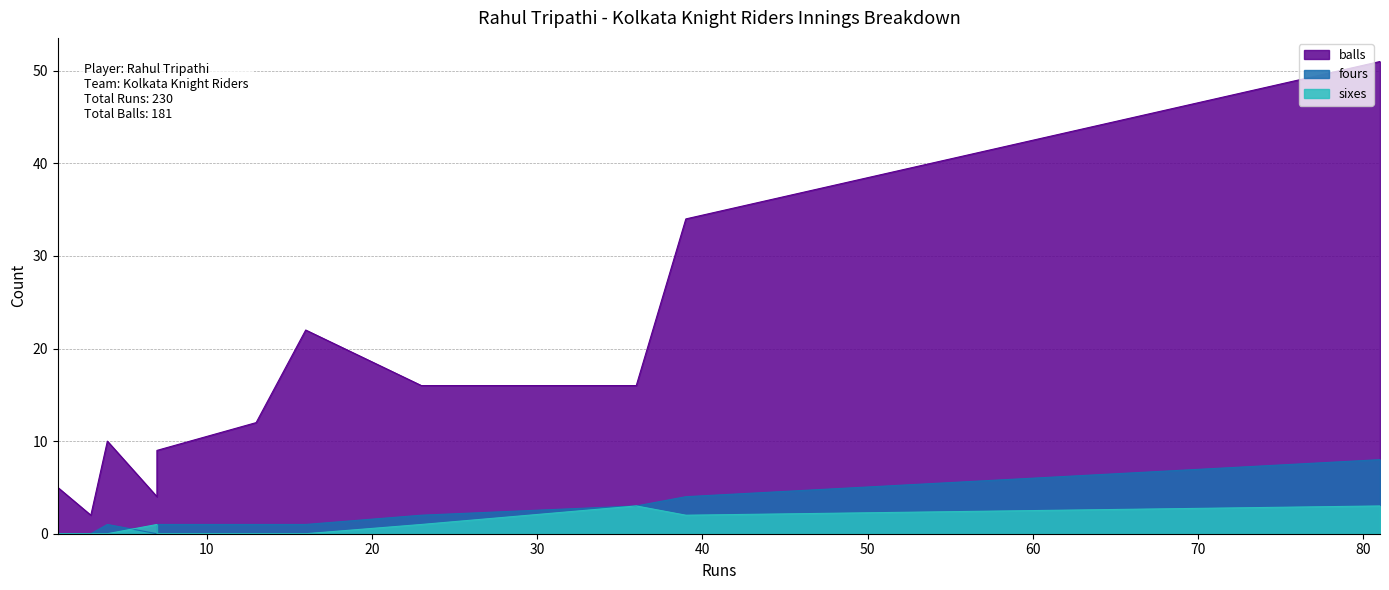

What is the difference between the balls values at 7 and 16?

18